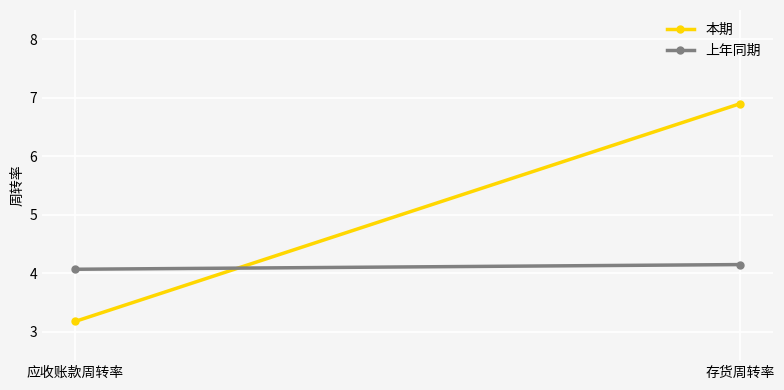

Is it true that 本期 equals 6.9 at 存货周转率?

True